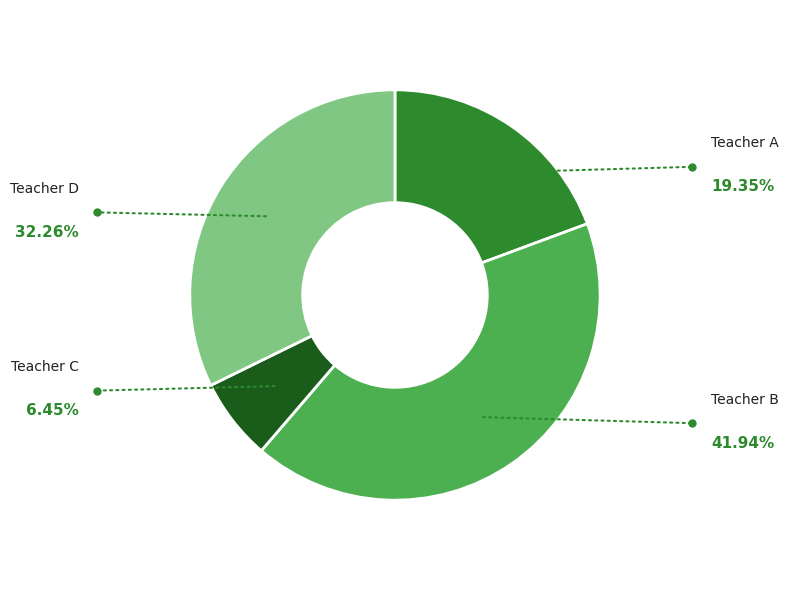

Is there a majority slice in this chart?

No